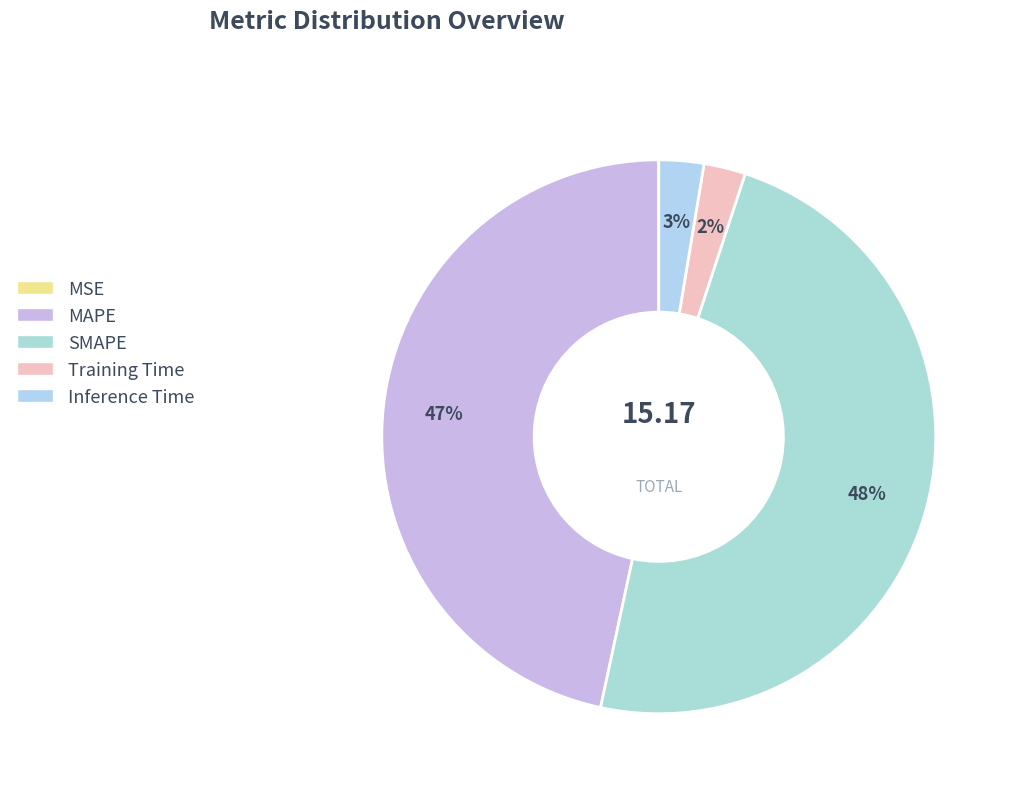

Is there a majority slice in this chart?

No